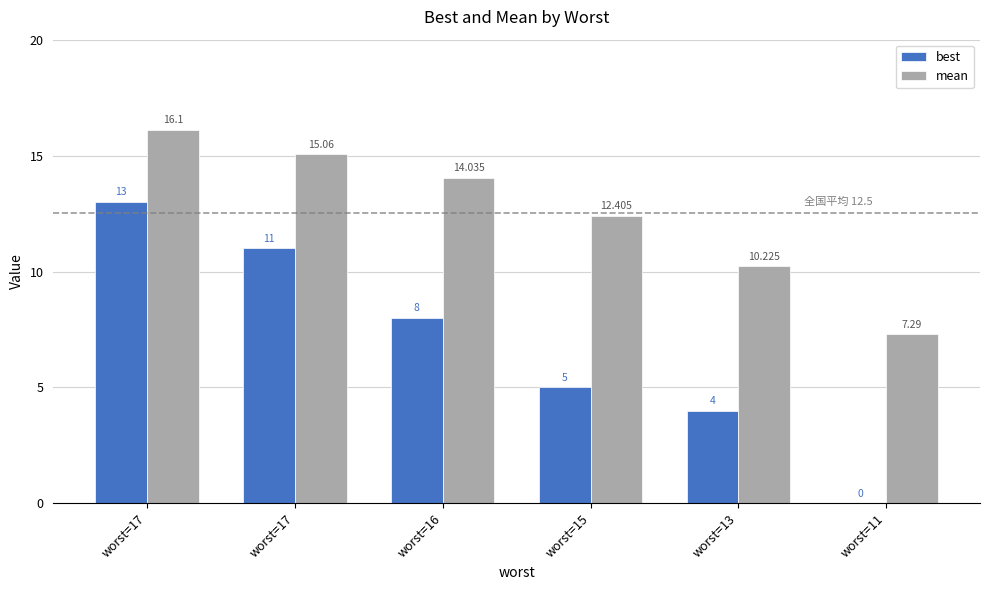

At which label does mean reach its minimum?

worst=11